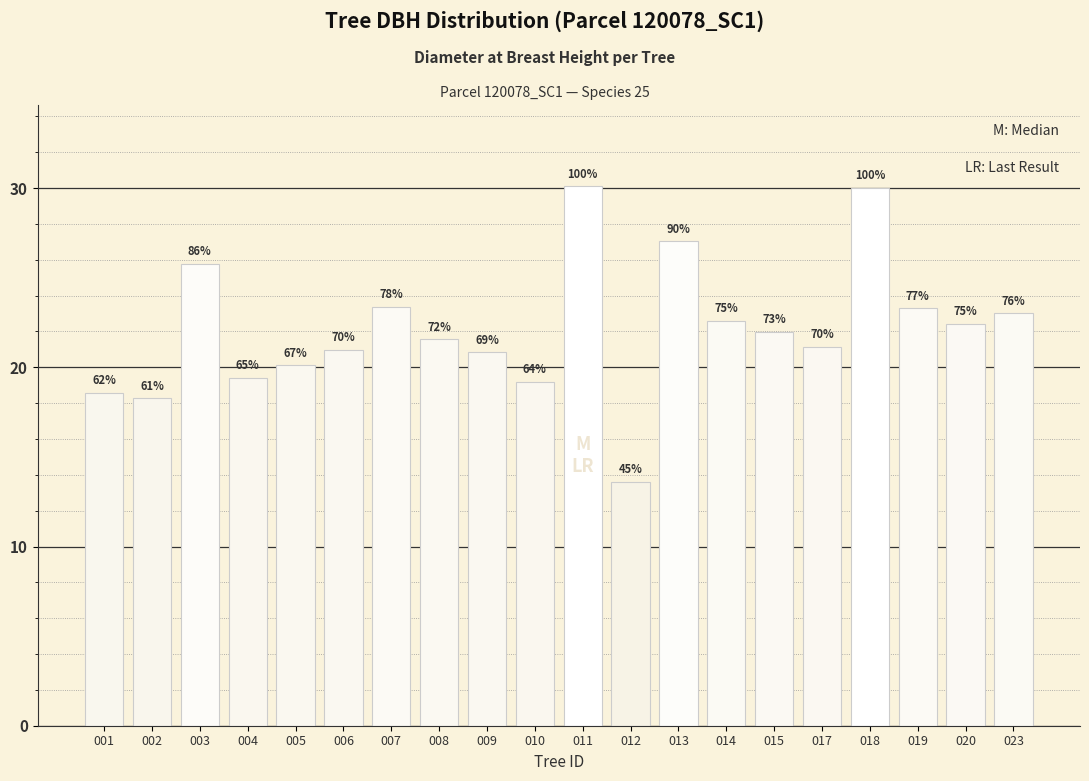

What is the average value?

22.2